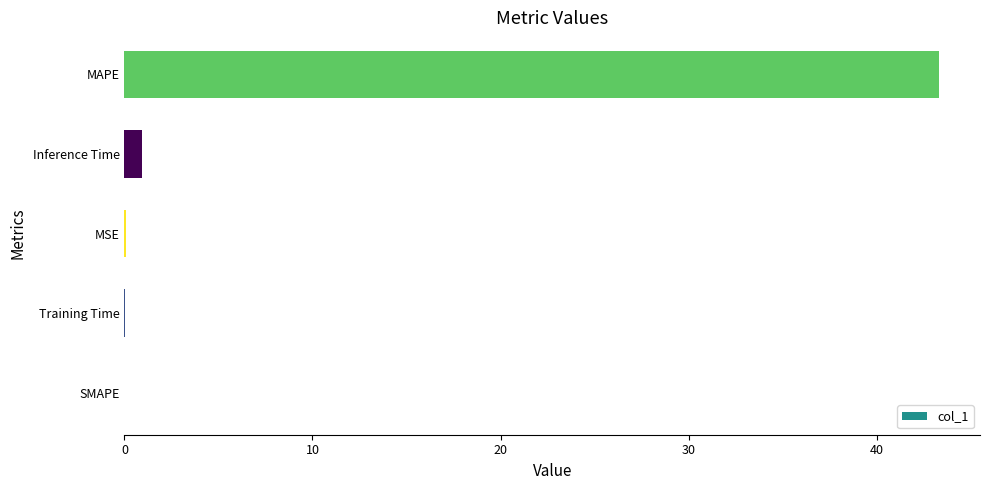

What is the greatest value displayed?

43.3